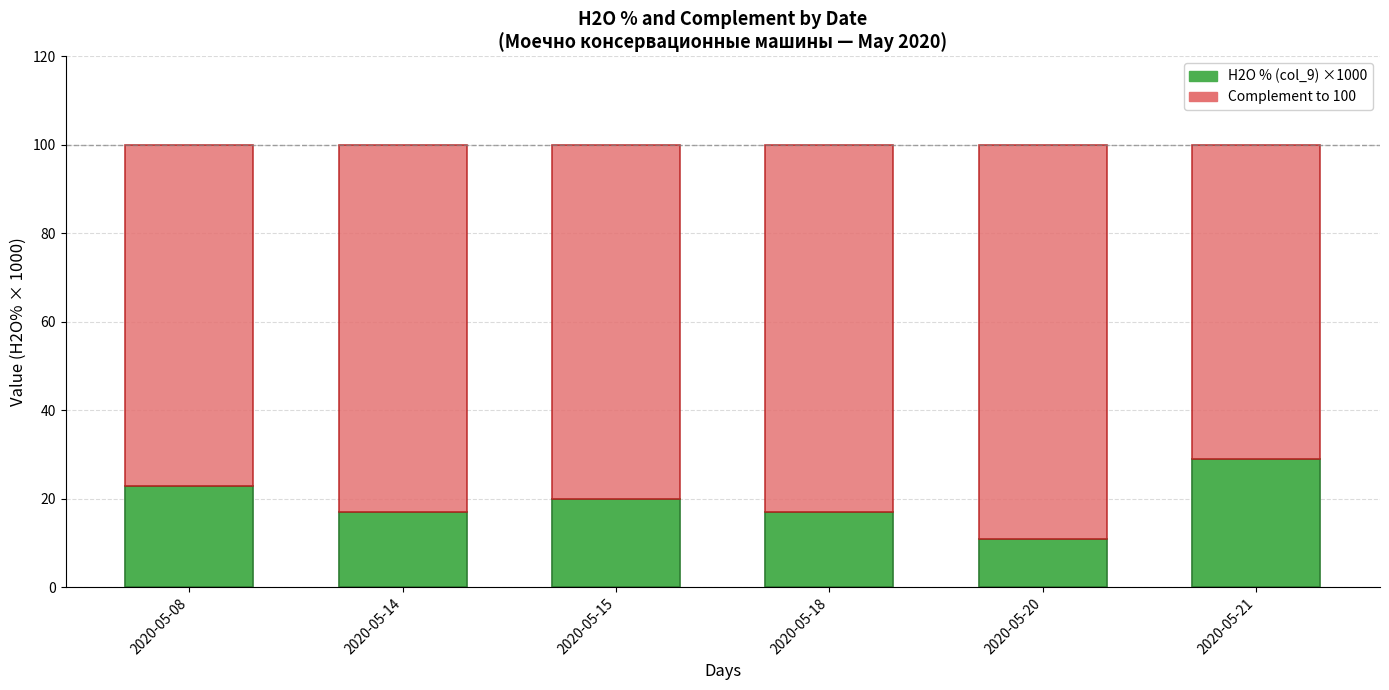

What are all the series names shown in the legend?

H2O % (col_9) ×1000, Complement to 100